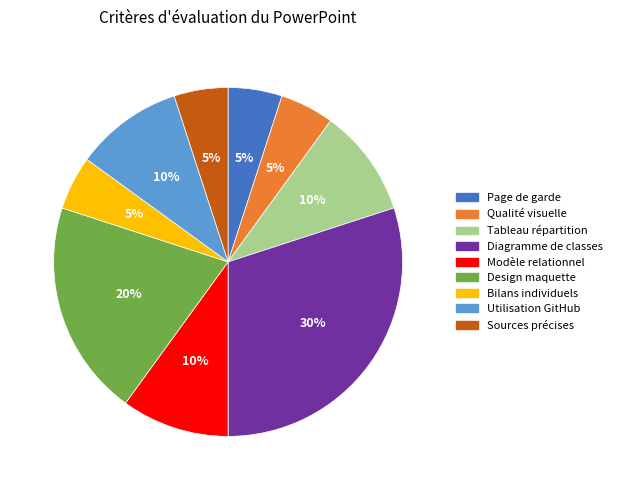

Is there a majority slice in this chart?

No